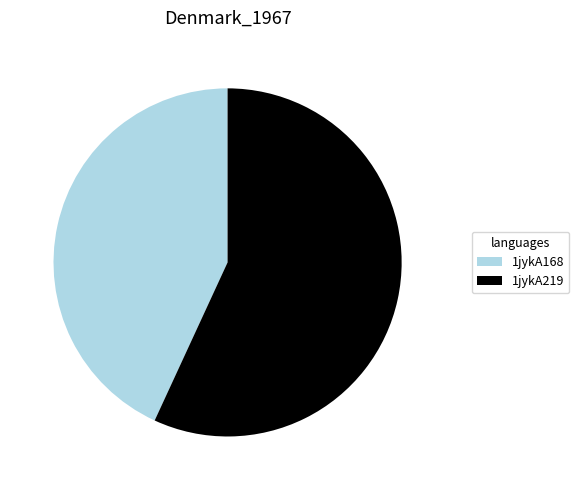

Count the number of slices in the pie.

2